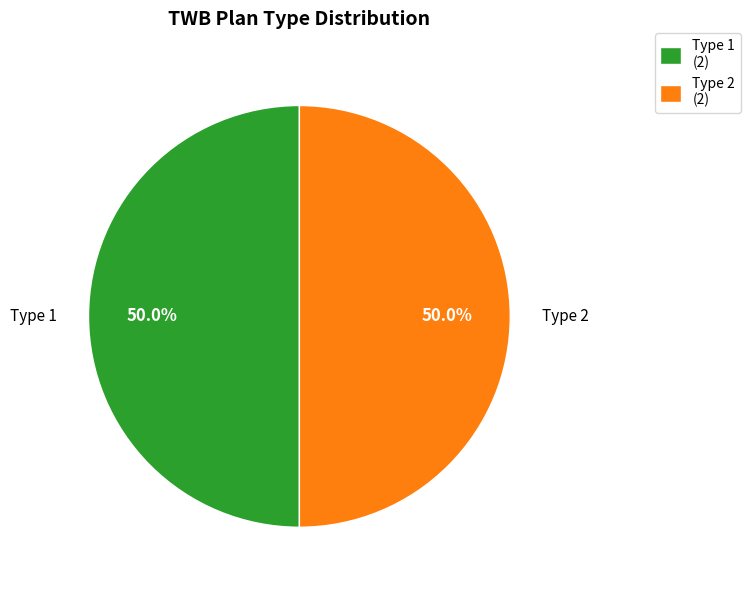

Is the sum of Type 2 (2) and Type 1 (2) greater than half?

Yes